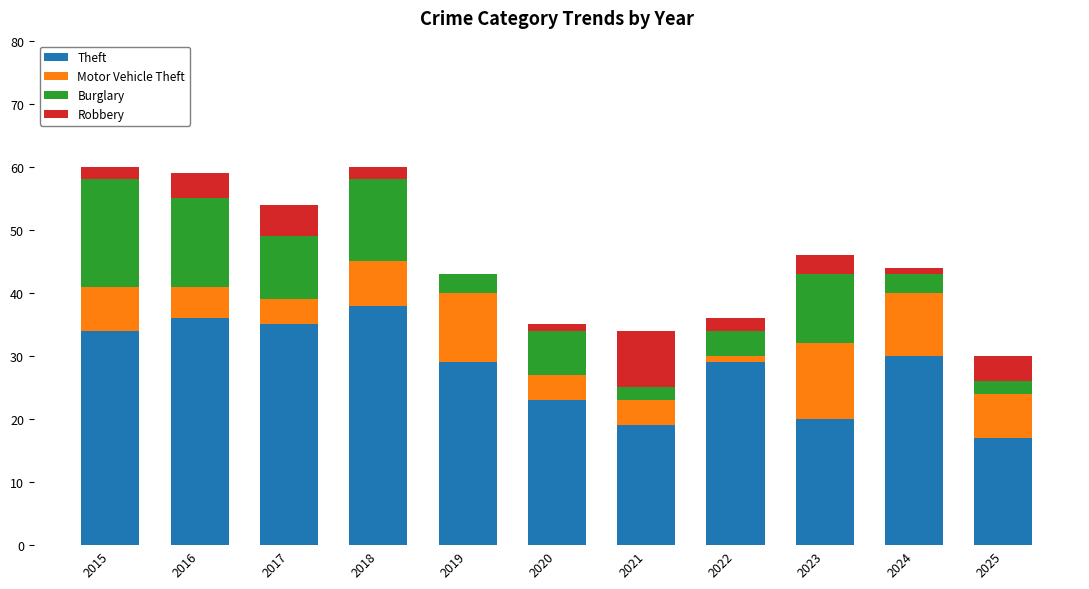

Which category has the highest value in the Theft series?

2018